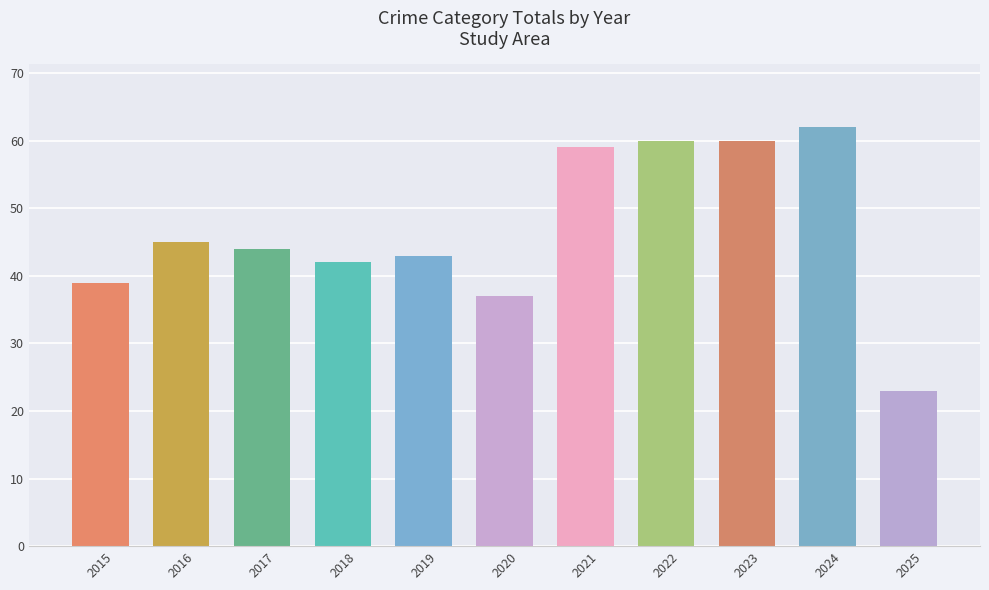

How many categories are shown in the chart?

11